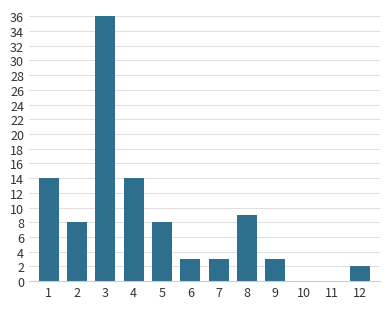

The chart shows a value of 13 at 5. True or false?

False